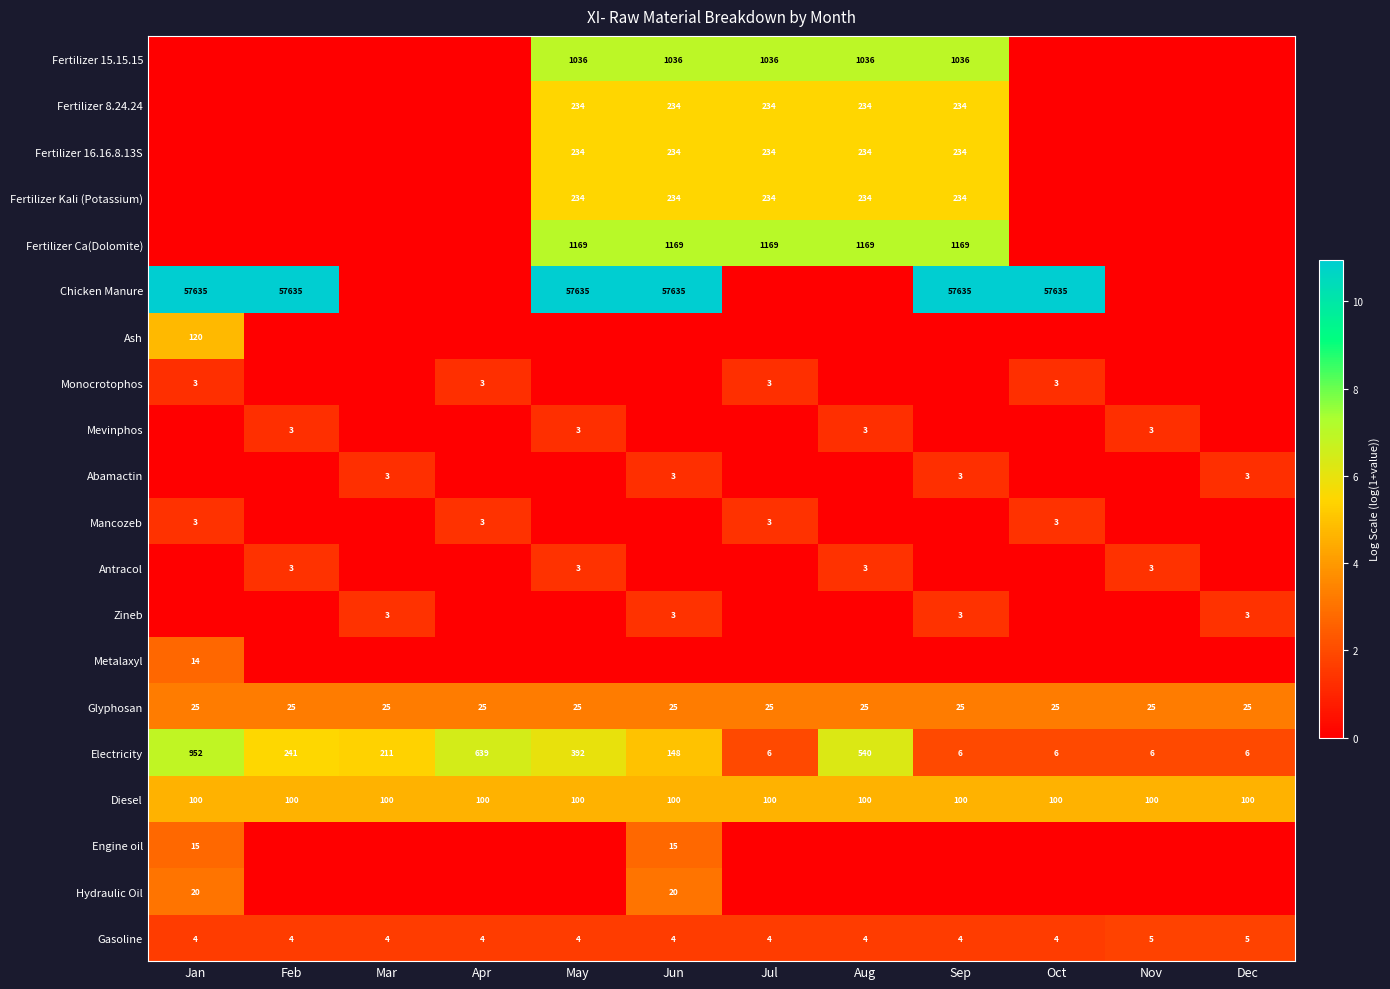

At Jun, list the series in order from smallest to largest.

Ash, Monocrotophos, Mevinphos, Mancozeb, Antracol, Metalaxyl, Abamactin, Zineb, Gasoline, Engine oil, Hydraulic Oil, Glyphosan, Diesel, Electricity, Fertilizer 8.24.24, Fertilizer 16.16.8.13S, Fertilizer Kali (Potassium), Fertilizer 15.15.15, Fertilizer Ca(Dolomite), Chicken Manure